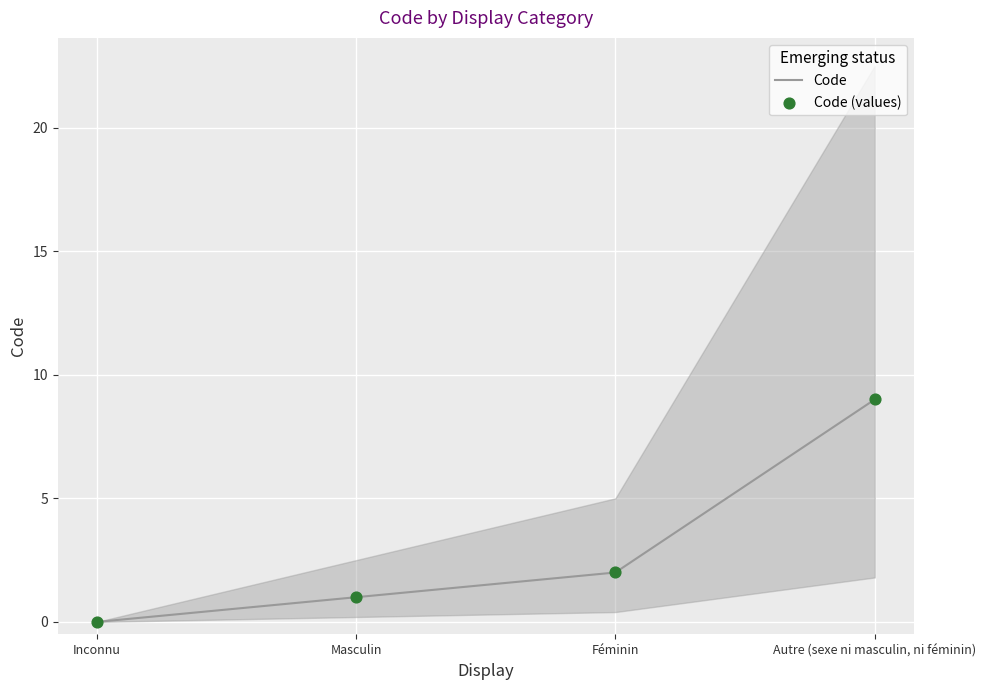

Which series has the widest spread of Y values?

Code